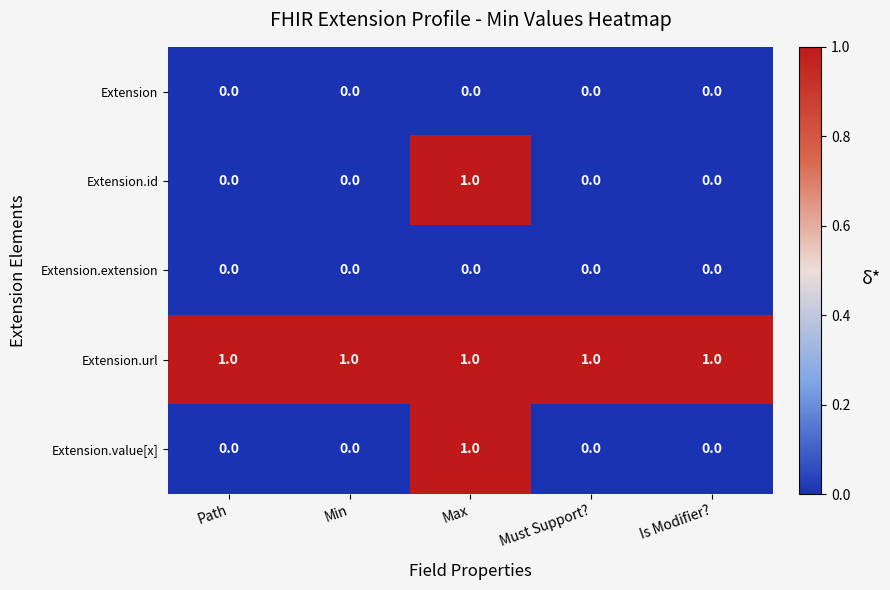

True or false: Extension.extension has a value of 0 at Is Modifier?.

True